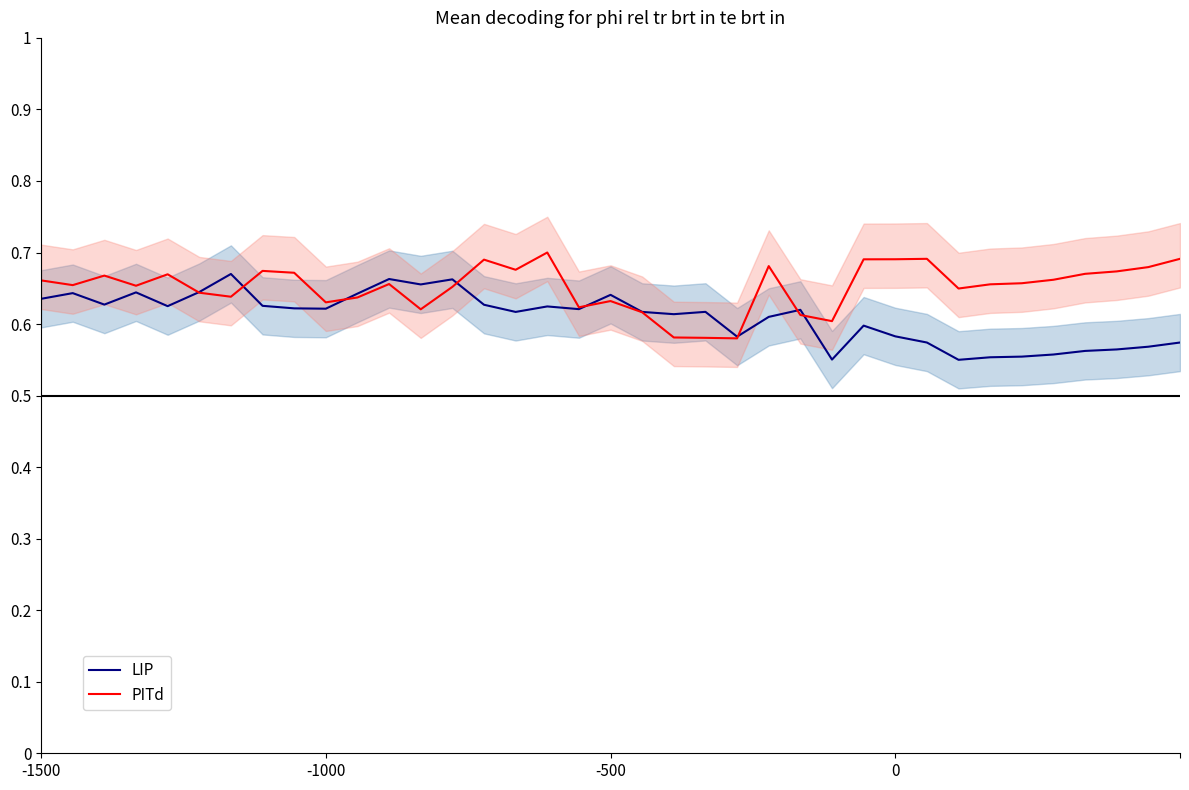

Where do PITd and LIP first cross each other?

4 and 5